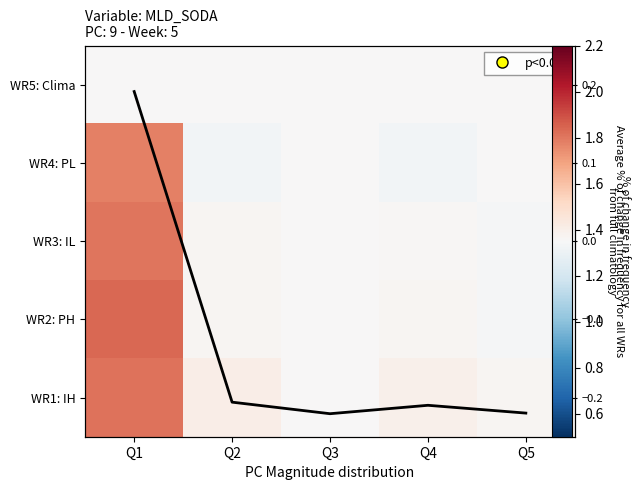

At how many categories does at least one series exceed 0?

5